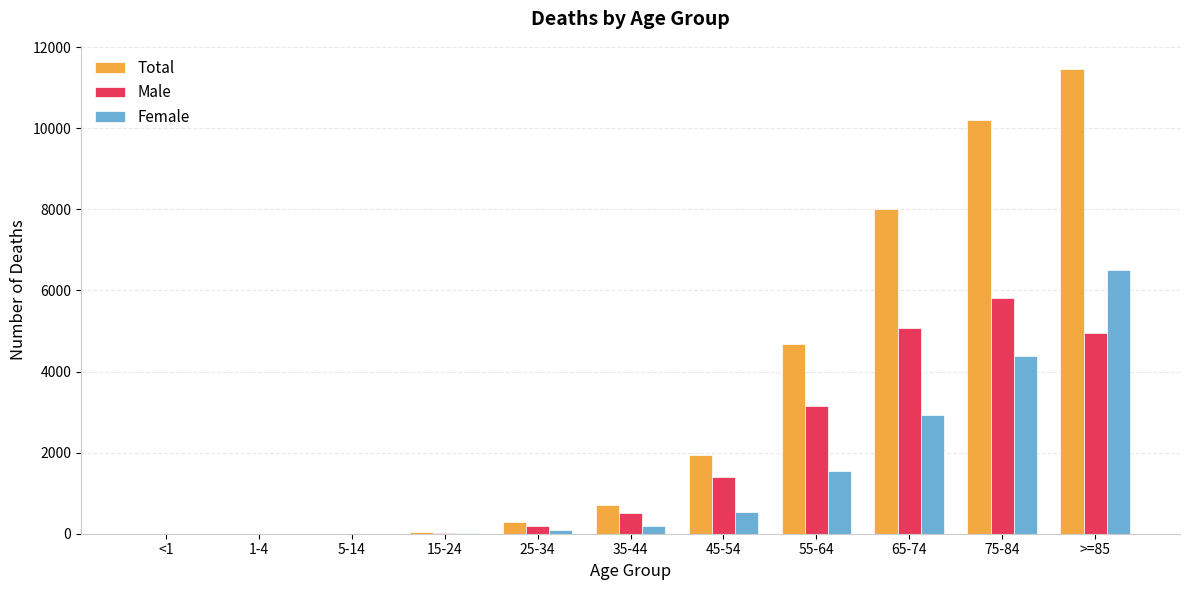

How many categories are shown in the chart?

11